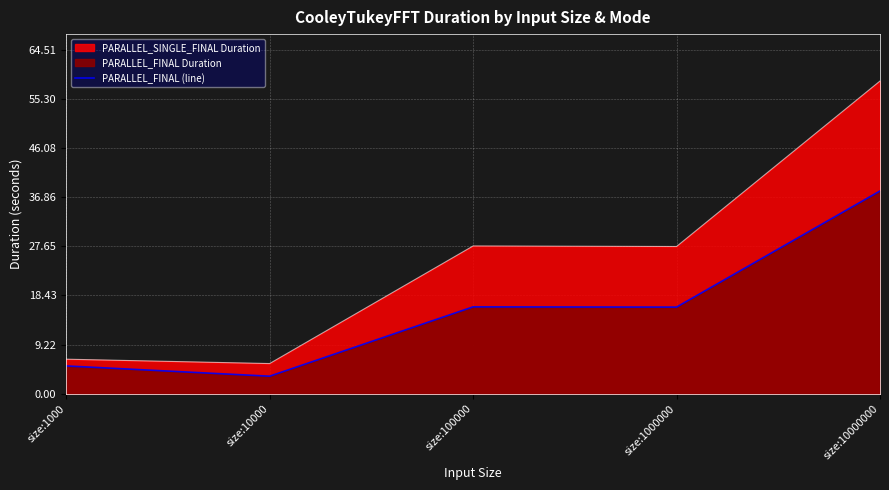

How many points are lower than both their immediate neighbors (excluding endpoints)?

2